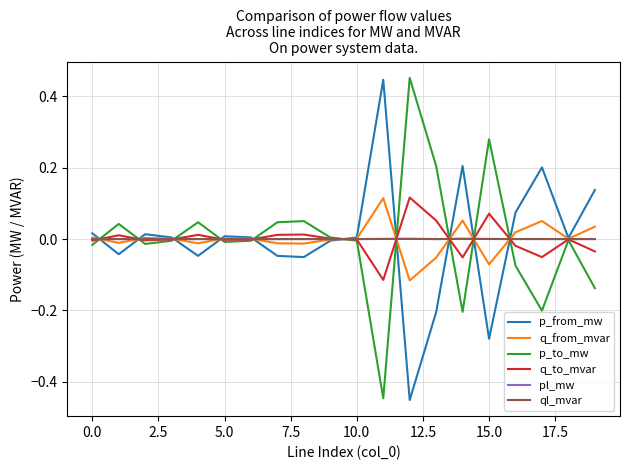

At which label is q_to_mvar closest to 0?

18